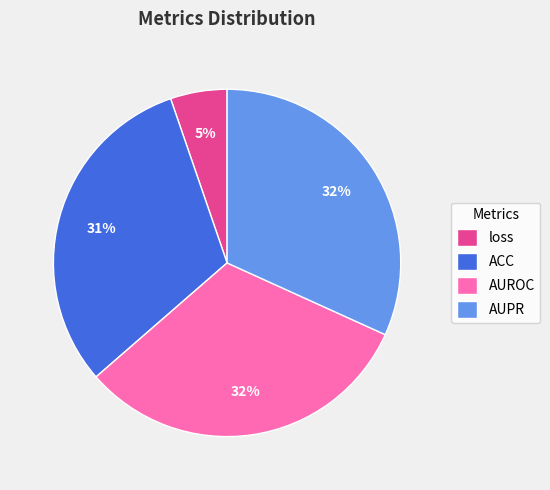

To the nearest percent, what is the difference between the largest and smallest slice percentages?

27%